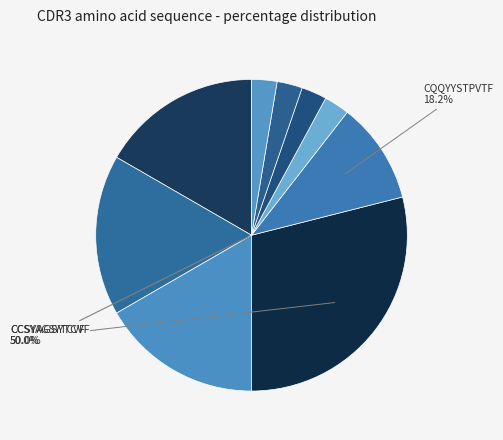

Count the number of slices in the pie.

9